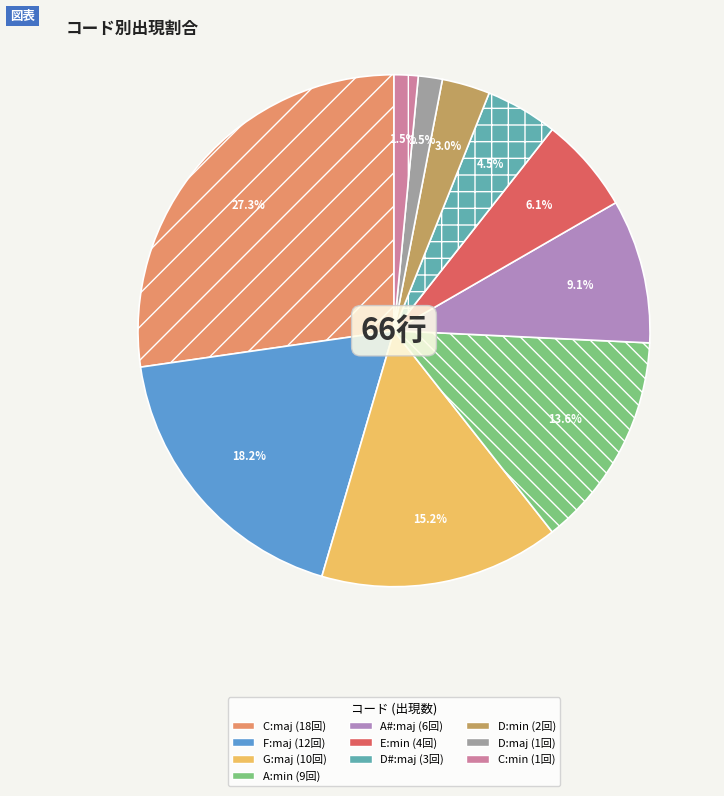

Does D:min represent more than half of the total?

No